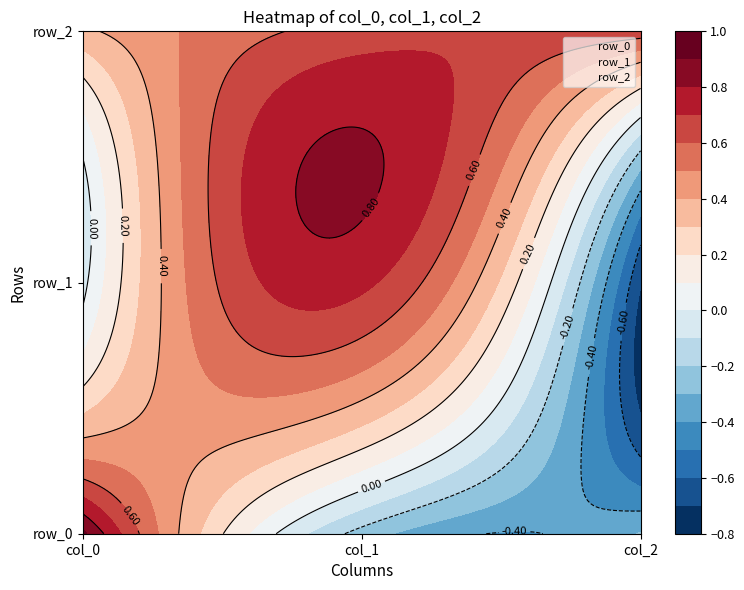

Reading left to right, transcribe all the data shown in this chart.

row_0: col_0=0.9	col_1=-0.2	col_2=-0.3
row_1: col_0=-0.0	col_1=0.7	col_2=-0.7
row_2: col_0=0.4	col_1=0.6	col_2=0.7